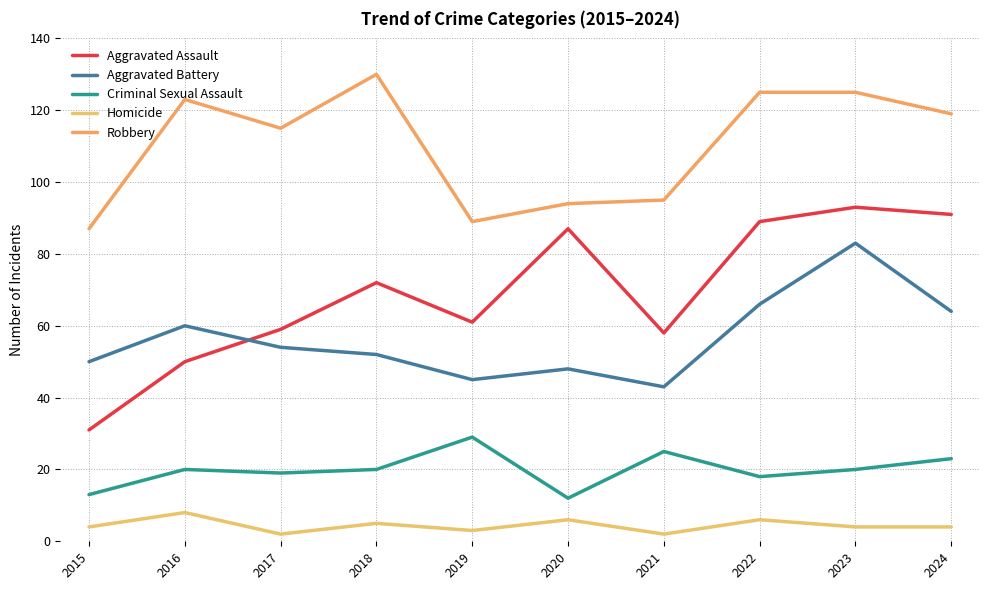

Is it true that Aggravated Assault equals 50 at 2016?

True